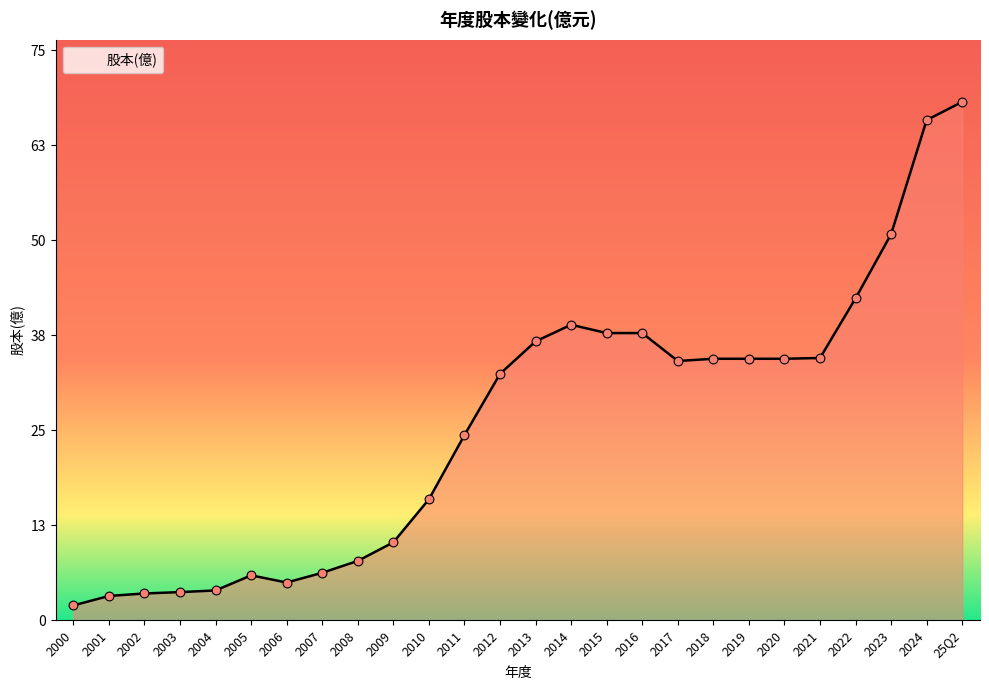

Approximately how many times larger is the value at 2002 compared to 2015?

0.1